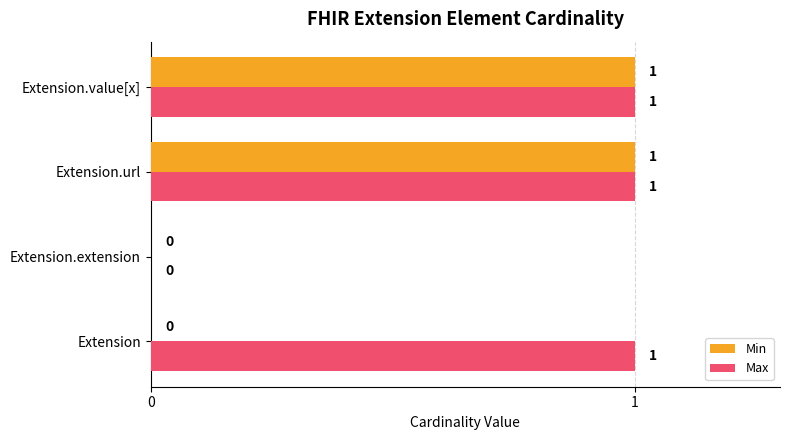

Which series changed the most between Extension and Extension.value[x]?

Min